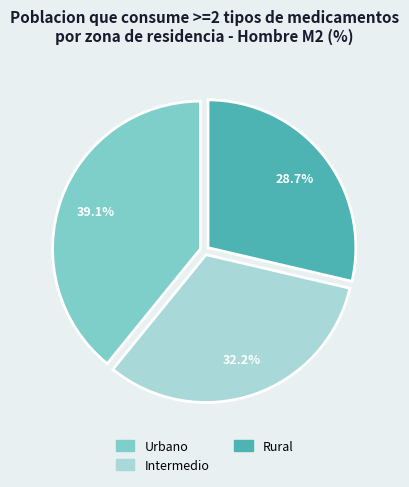

Which category has the biggest portion of the pie?

Urbano